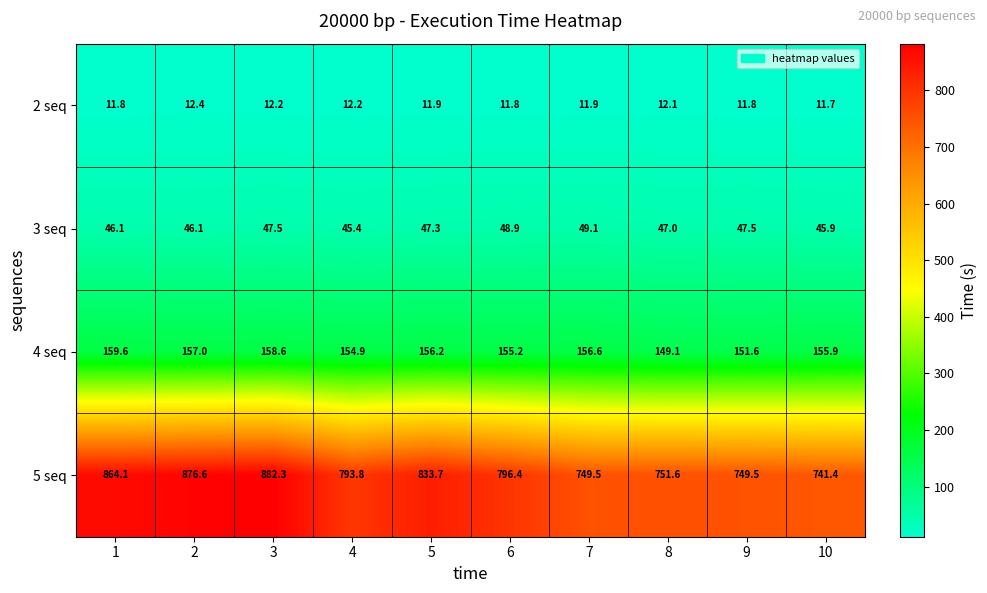

The 2 seq series shows 12.1 at 8. True or false?

True